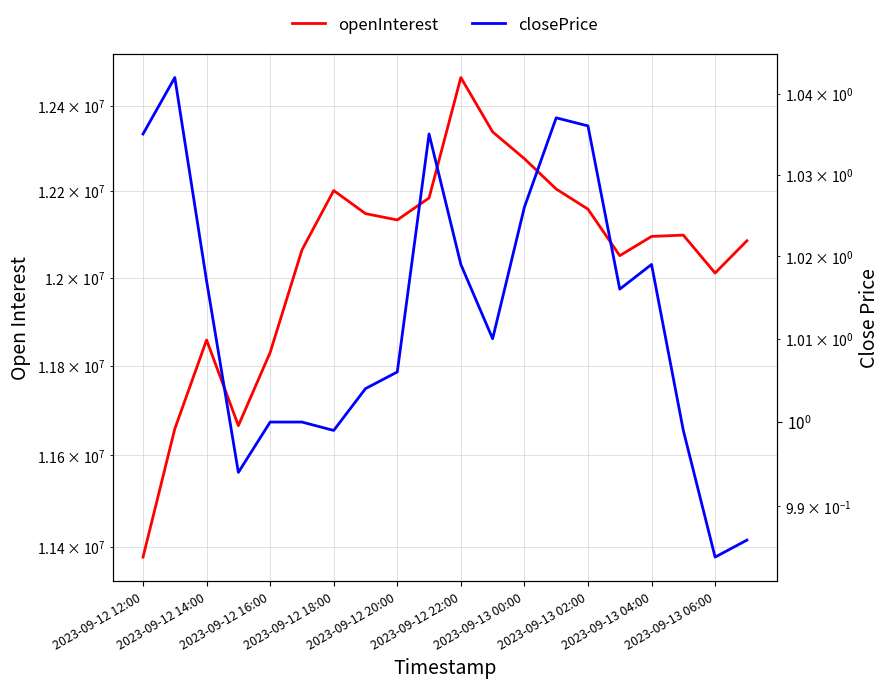

What is the average value of the openInterest series?

12044757.6